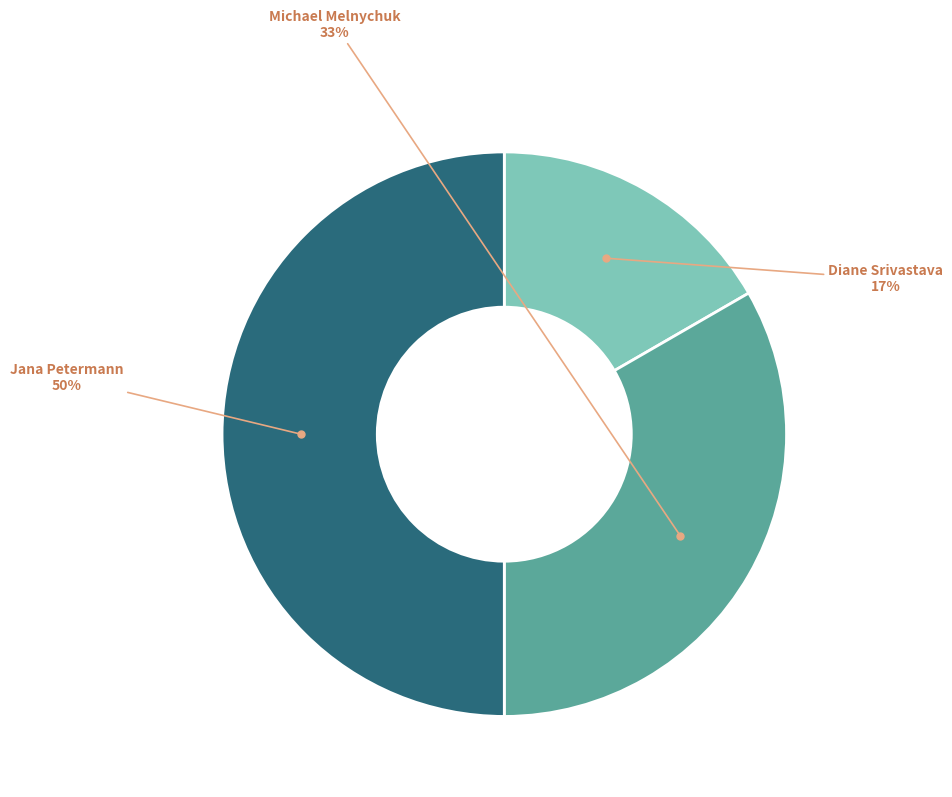

To the nearest percent, what is the average slice percentage?

33%